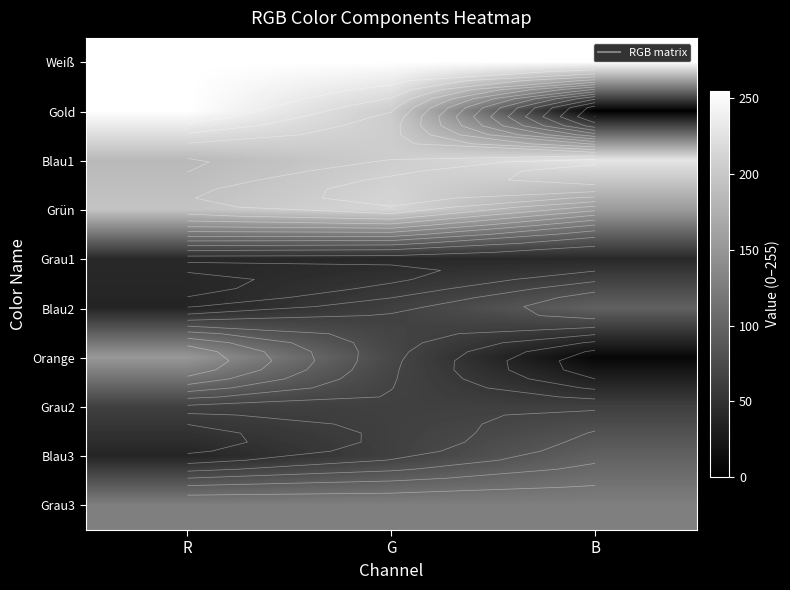

What is the average value of the Grau3 series?

127